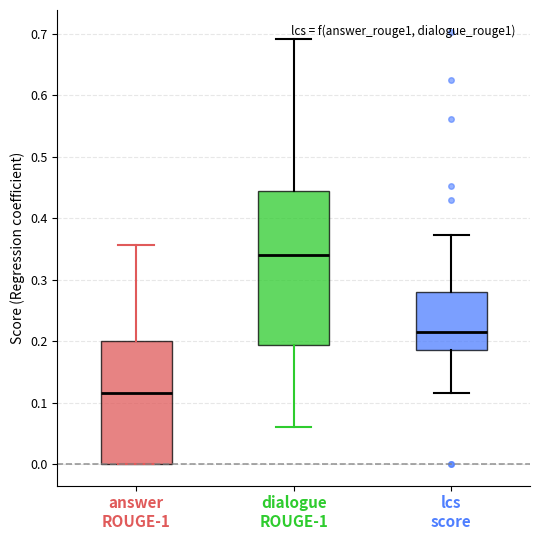

Which box is the tallest, from its lower edge to its upper edge?

dialogue ROUGE-1